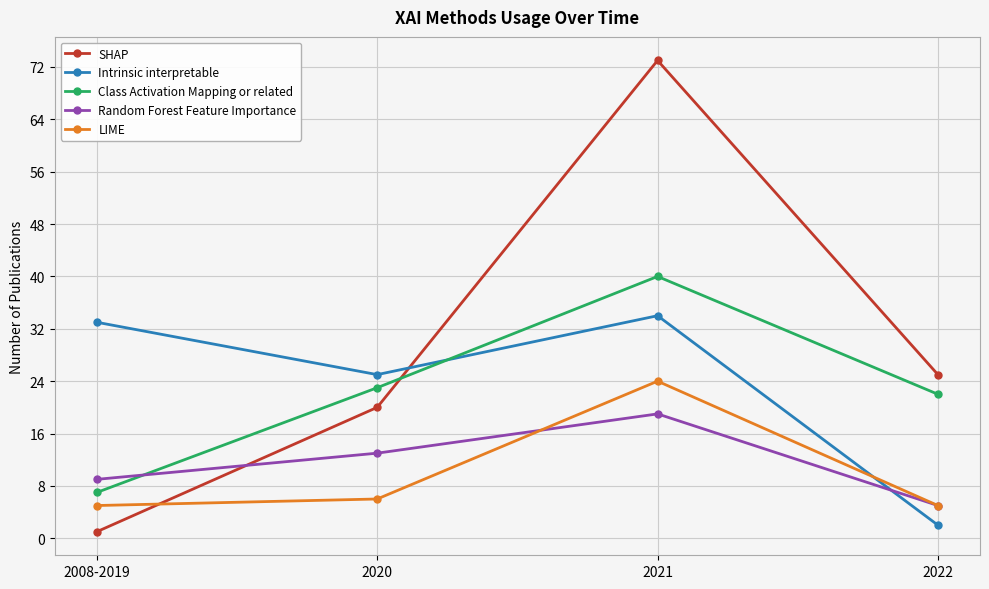

Reading right to left, what are all the values shown in this chart?

SHAP: 2022=25	2021=73	2020=20	2008-2019=1
Intrinsic interpretable: 2022=2	2021=34	2020=25	2008-2019=33
Class Activation Mapping or related: 2022=22	2021=40	2020=23	2008-2019=7
Random Forest Feature Importance: 2022=5	2021=19	2020=13	2008-2019=9
LIME: 2022=5	2021=24	2020=6	2008-2019=5